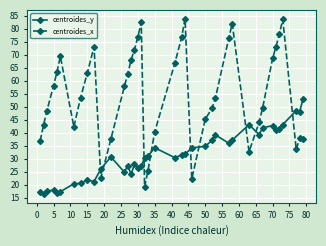

True or false: centroides_x and centroides_y intersect in this chart.

True